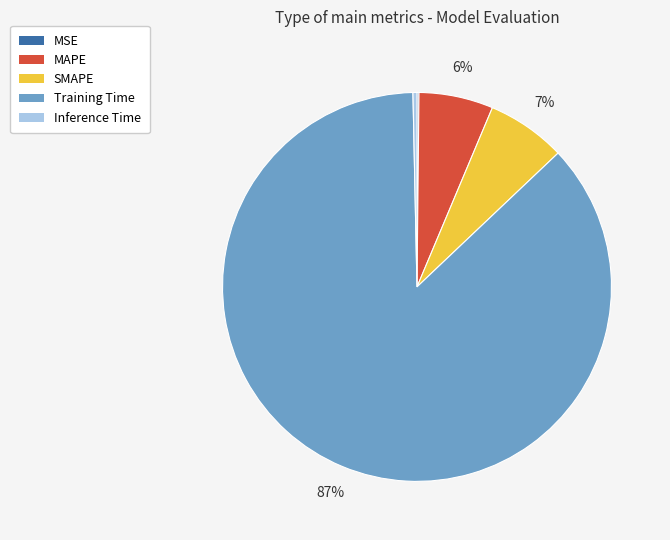

Which has a higher value, SMAPE or Training Time?

Training Time